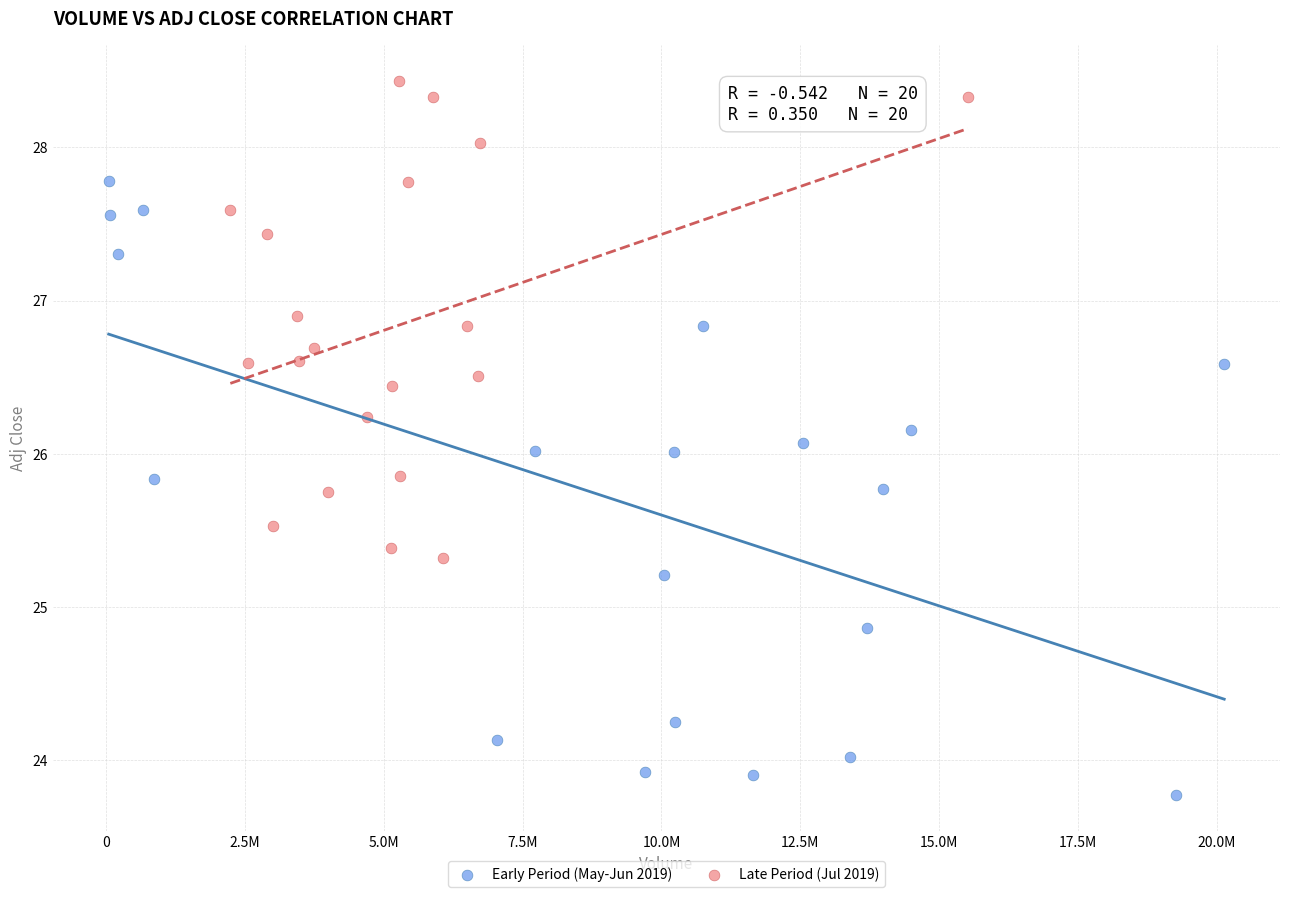

Which series contains the lowest Y value?

Early Period (May-Jun 2019)